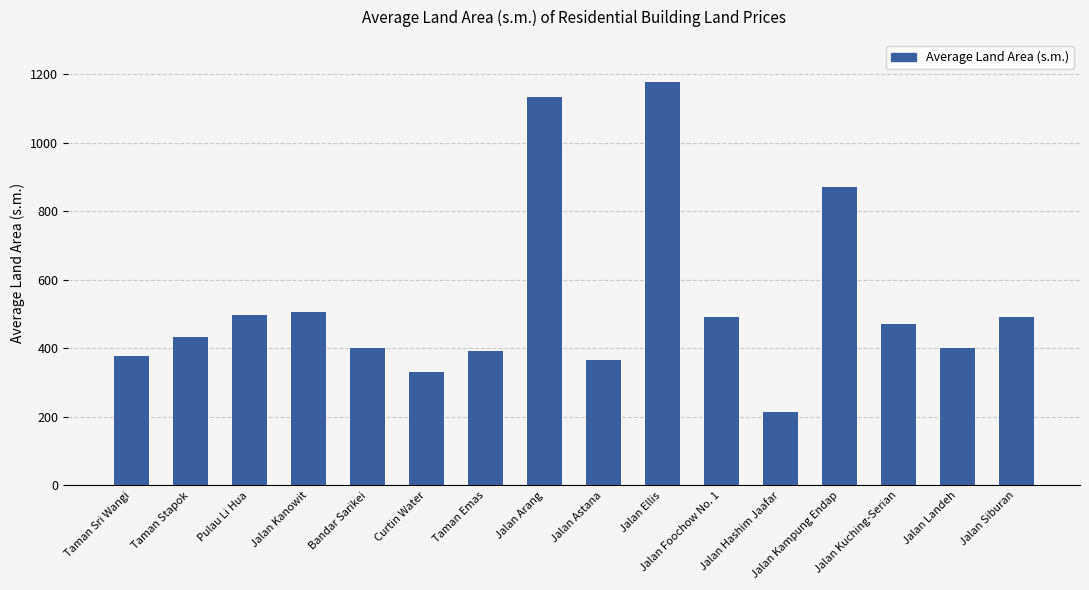

What is the greatest value displayed?

1178.0